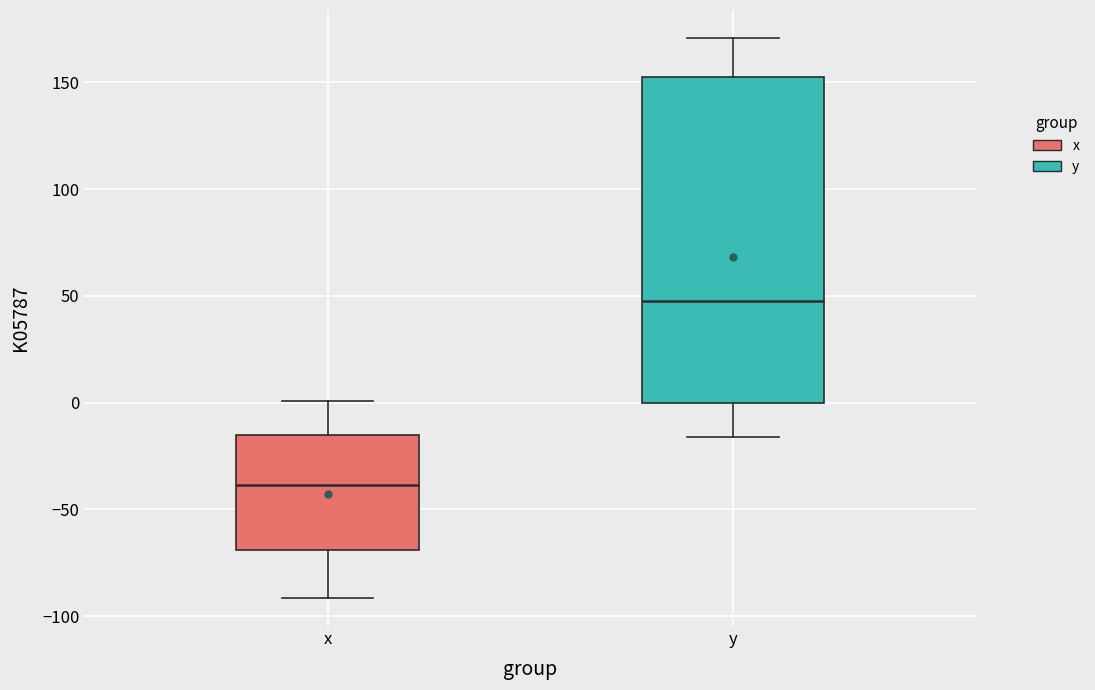

Reading left to right, transcribe this box plot: for each box, give where its median line is, the range the box spans, and where its two whiskers end, as read against the y-axis. The values are not printed on the chart, so give them approximately, as read against the axis.

x: median -40, box -70 to -15, whiskers -90 to 0
y: median 45, box 0 to 150, whiskers -15 to 170